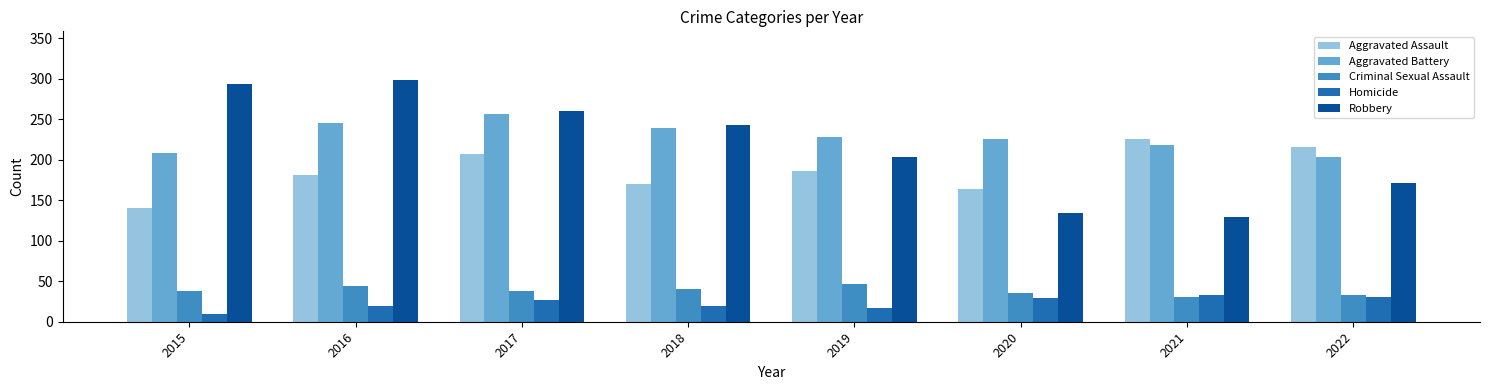

What is the maximum value shown in the chart?

299